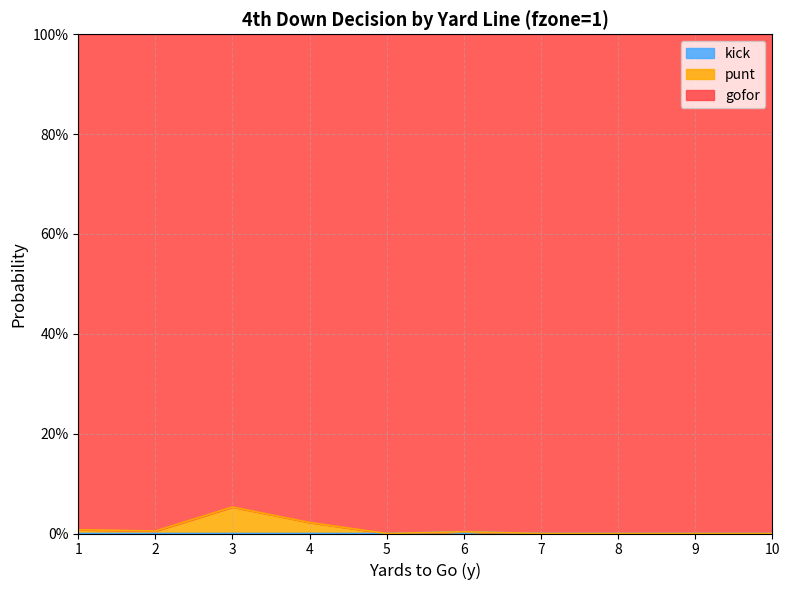

Rank the categories by kick value from lowest to highest.

1, 2, 3, 4, 5, 7, 8, 9, 10, 6